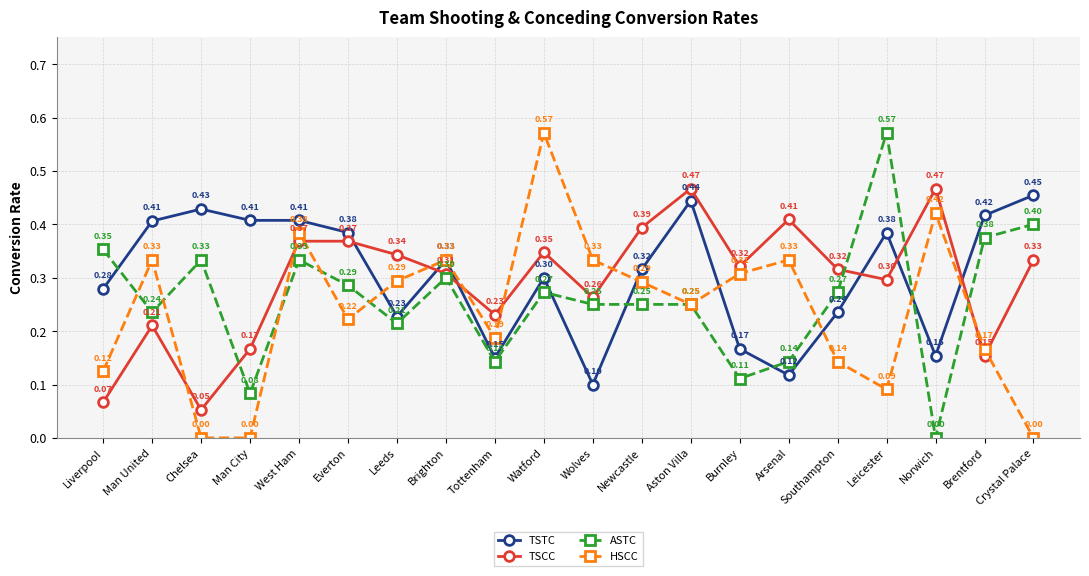

At how many categories does at least one series exceed 0?

20